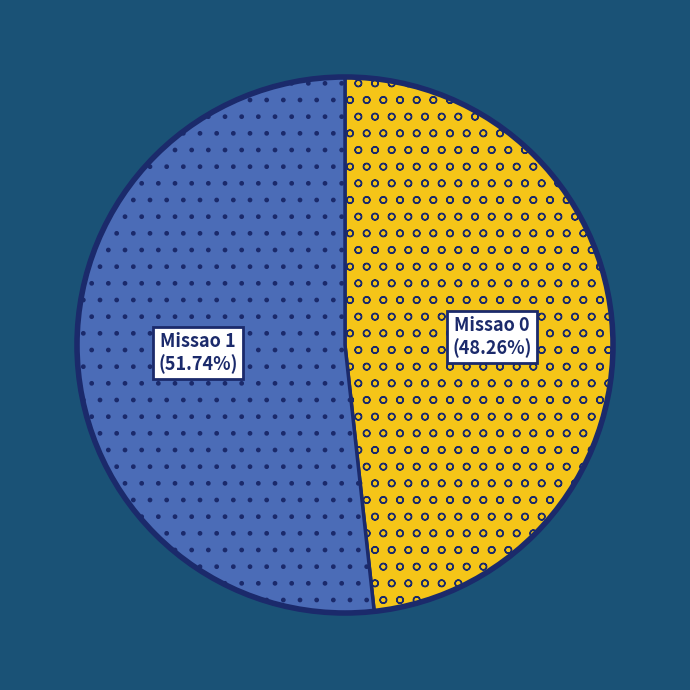

To the nearest percent, what percentage of the pie is Missao 1?

52%